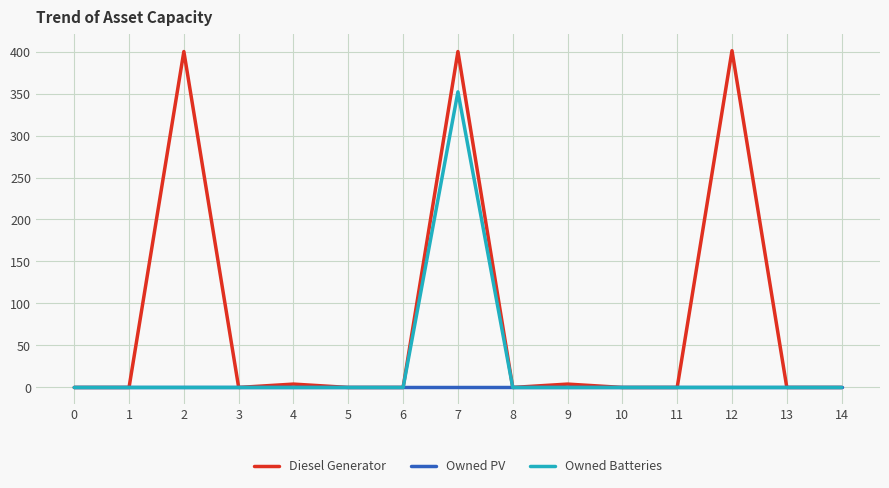

Which series has the widest spread of values?

Diesel Generator